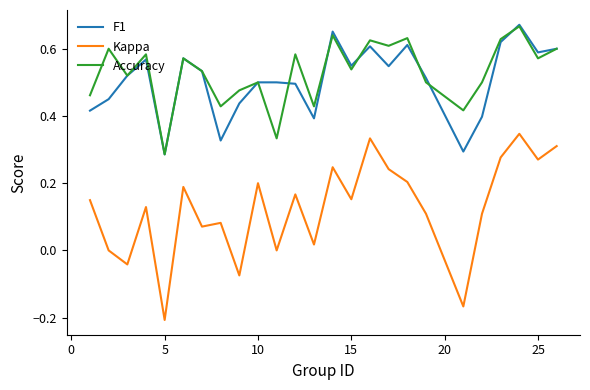

True or false: Kappa and F1 cross at least once.

False